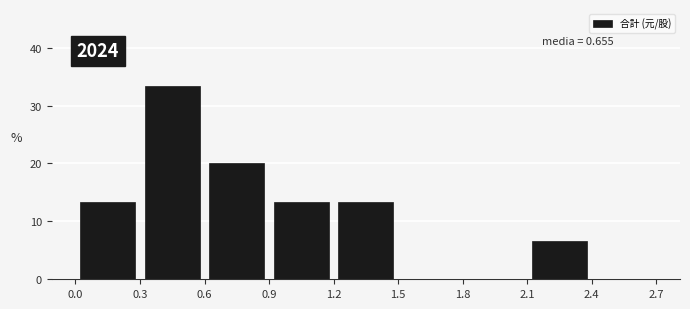

Which range on the x-axis has the tallest bar?

0.3 to 0.6